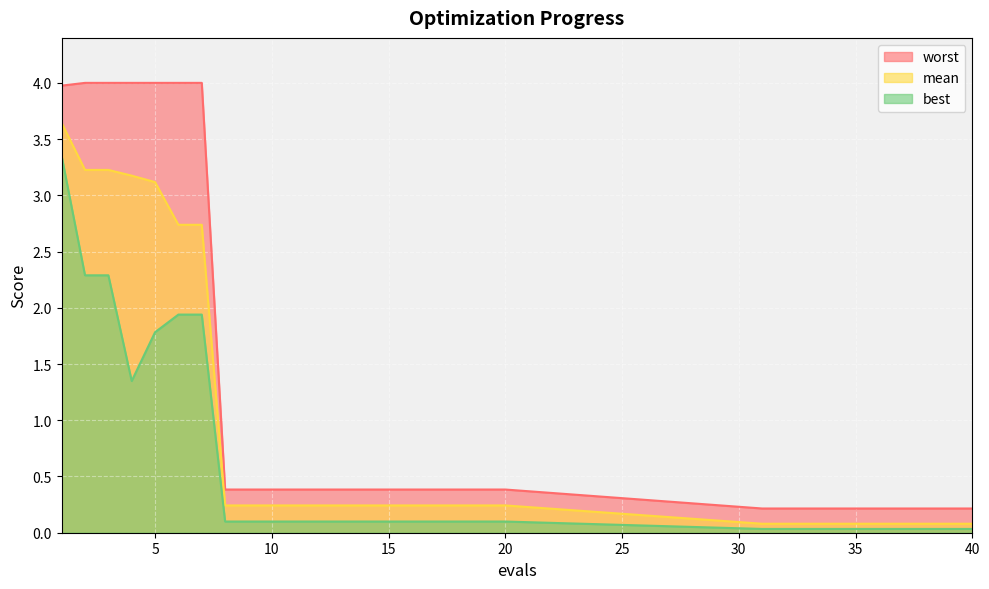

True or false: mean and best cross at least once.

False